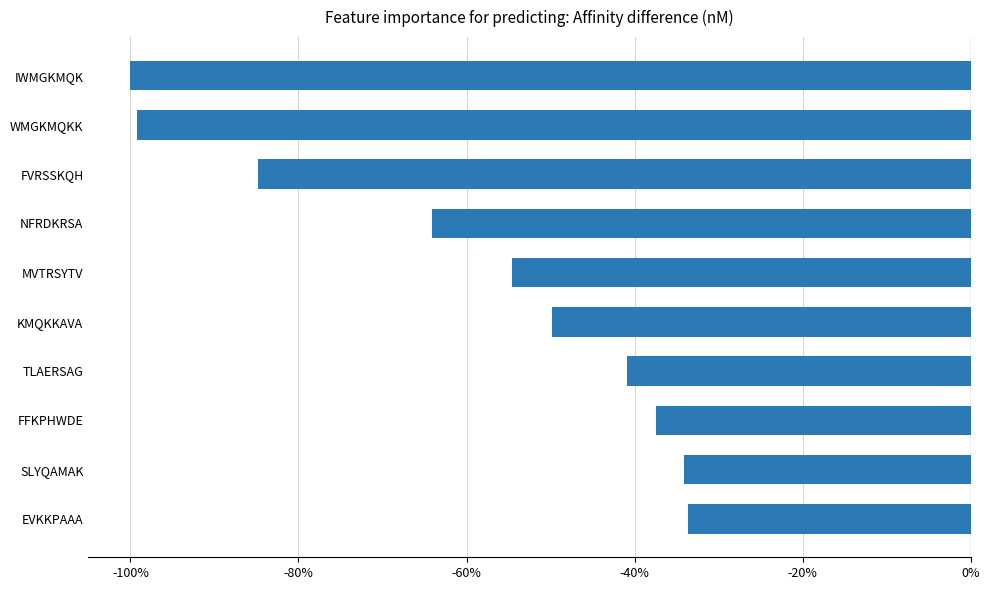

What is the minimum value shown in the chart?

-100.0